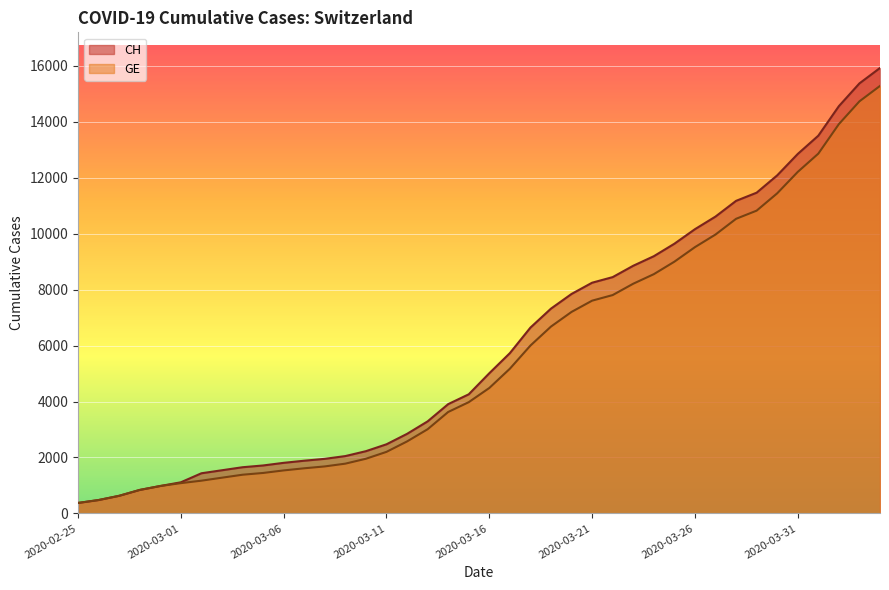

Does the chart display data point markers on the line(s)?

No